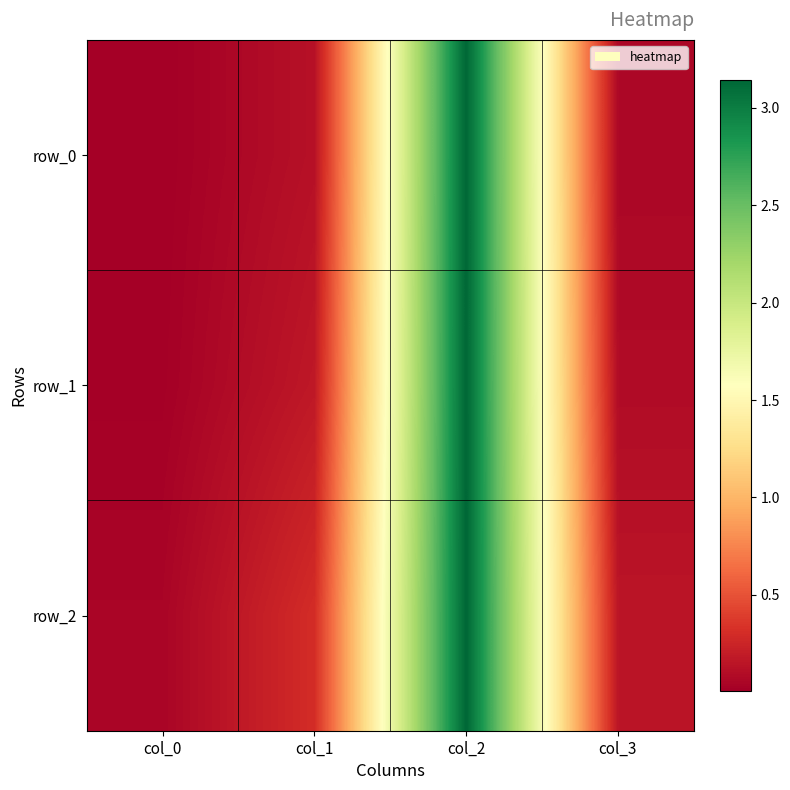

What is the sum of the row_0 values at col_1 and col_3?

0.2